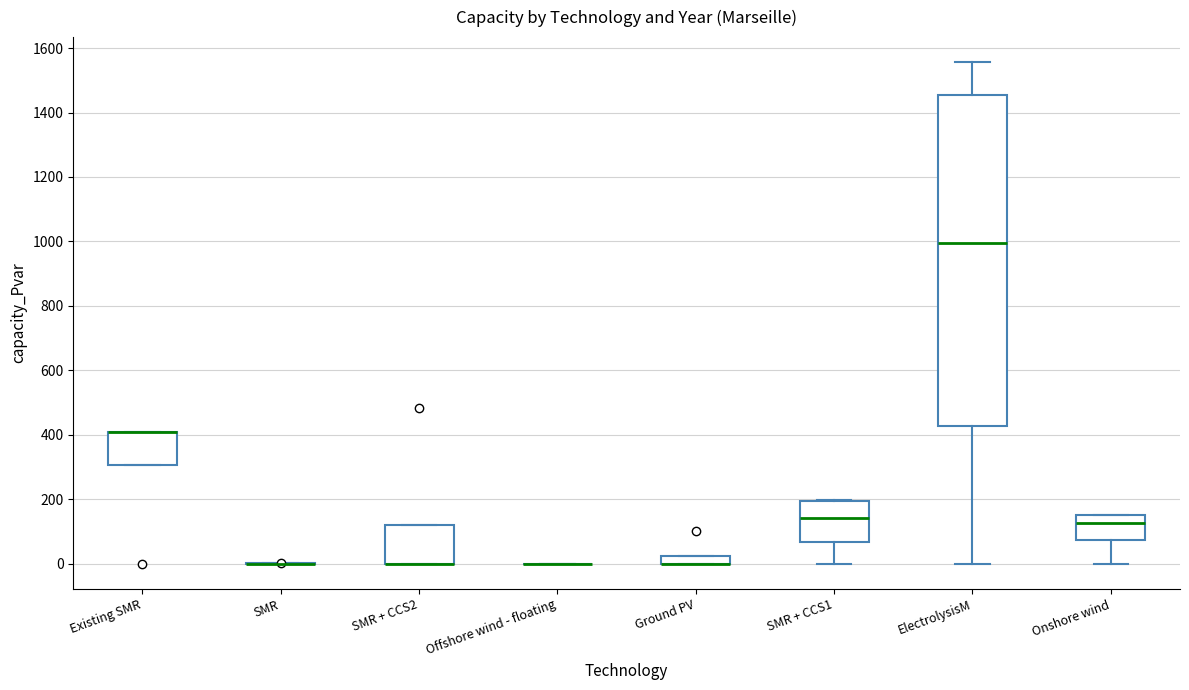

Where does the lower whisker of the box for Onshore wind end on the y-axis? The values are not printed on the chart, so give them approximately, as read against the axis.

0